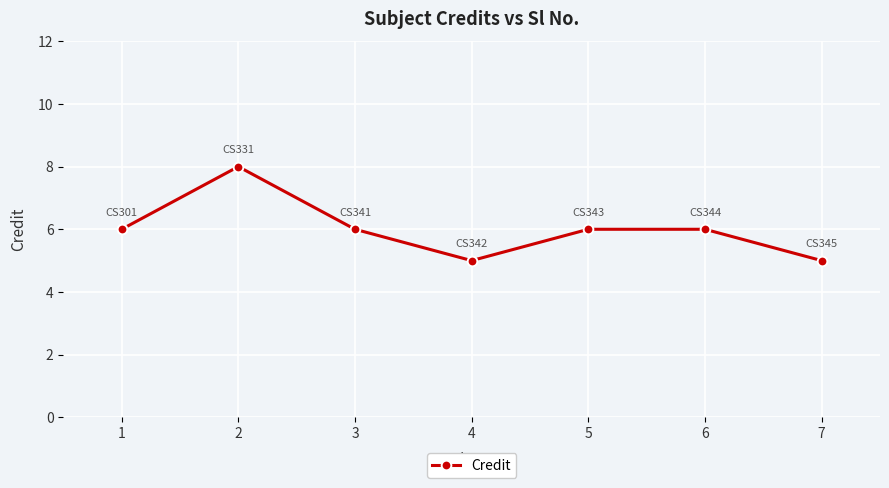

What is the value of the 1st point from the left?

6